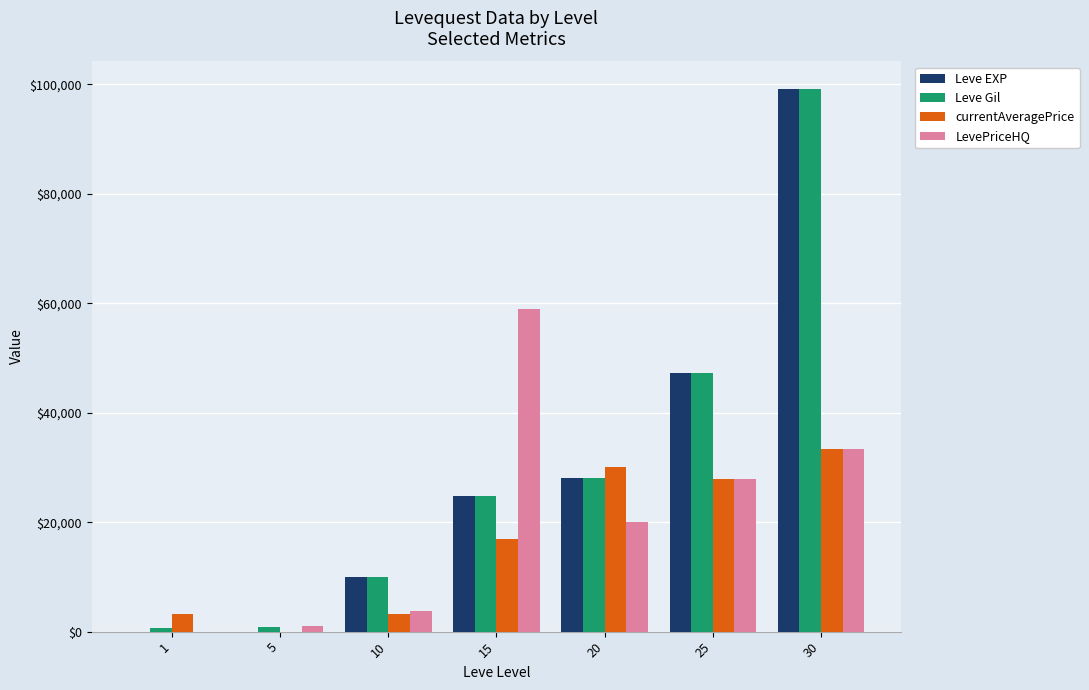

What are all the series names shown in the legend?

Leve EXP, Leve Gil, currentAveragePrice, LevePriceHQ